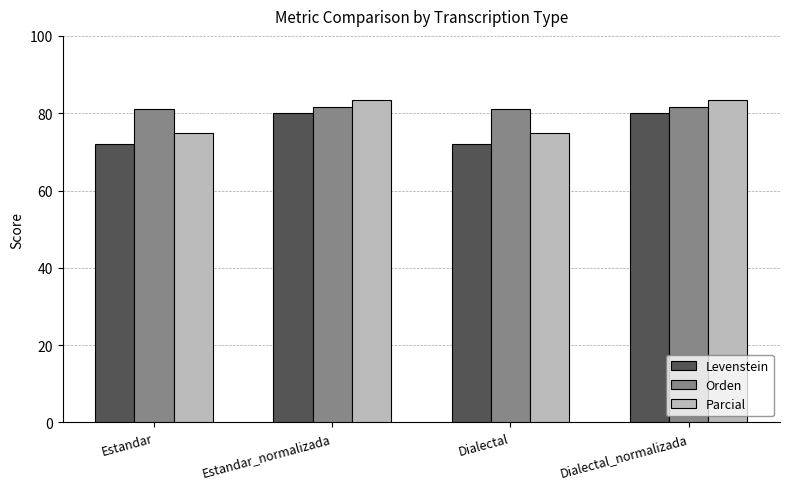

What is the sum of the Parcial values at Dialectal and Dialectal_normalizada?

158.2